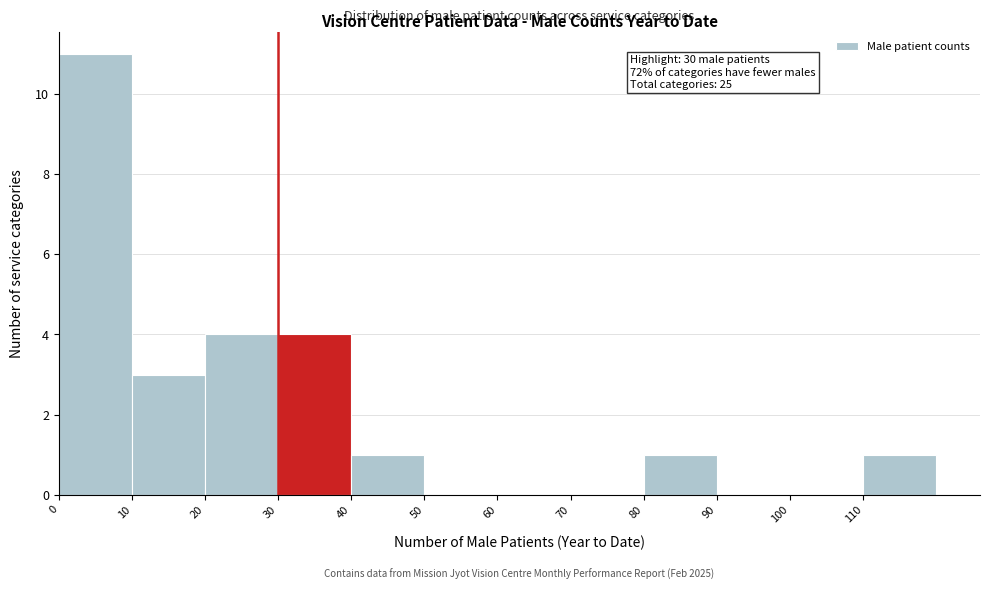

Over which range of the x-axis is the bar tallest?

0 to 10